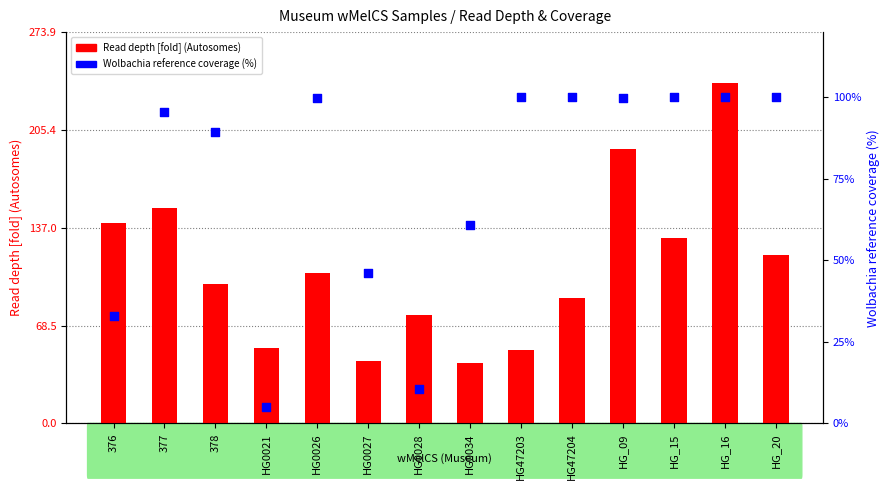

Which series contains the highest Y value?

Read depth [fold] (Autosomes)